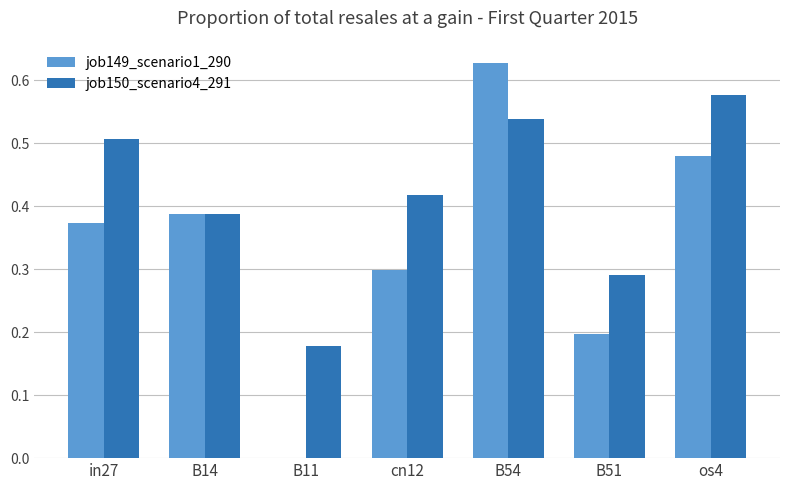

Which series changed the most between in27 and B11?

job149_scenario1_290